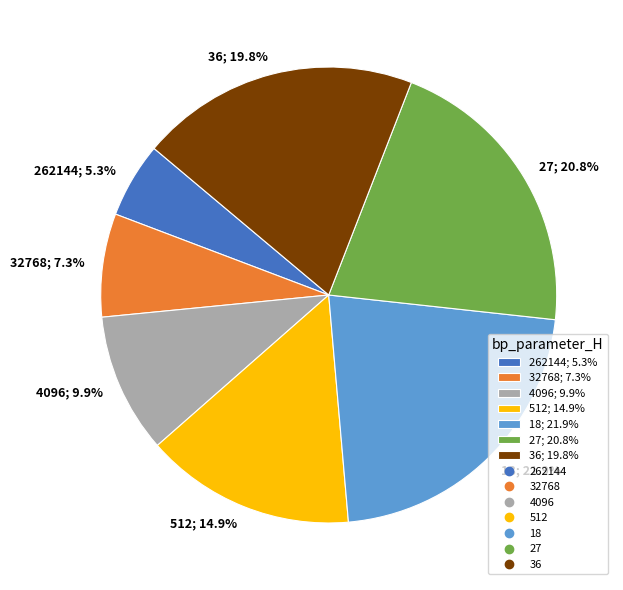

To the nearest percent, what is the average slice percentage?

14%